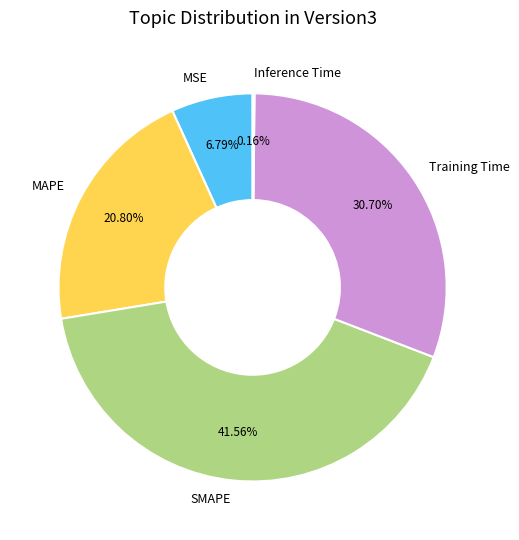

To the nearest percent, what percentage of the pie is MAPE?

21%